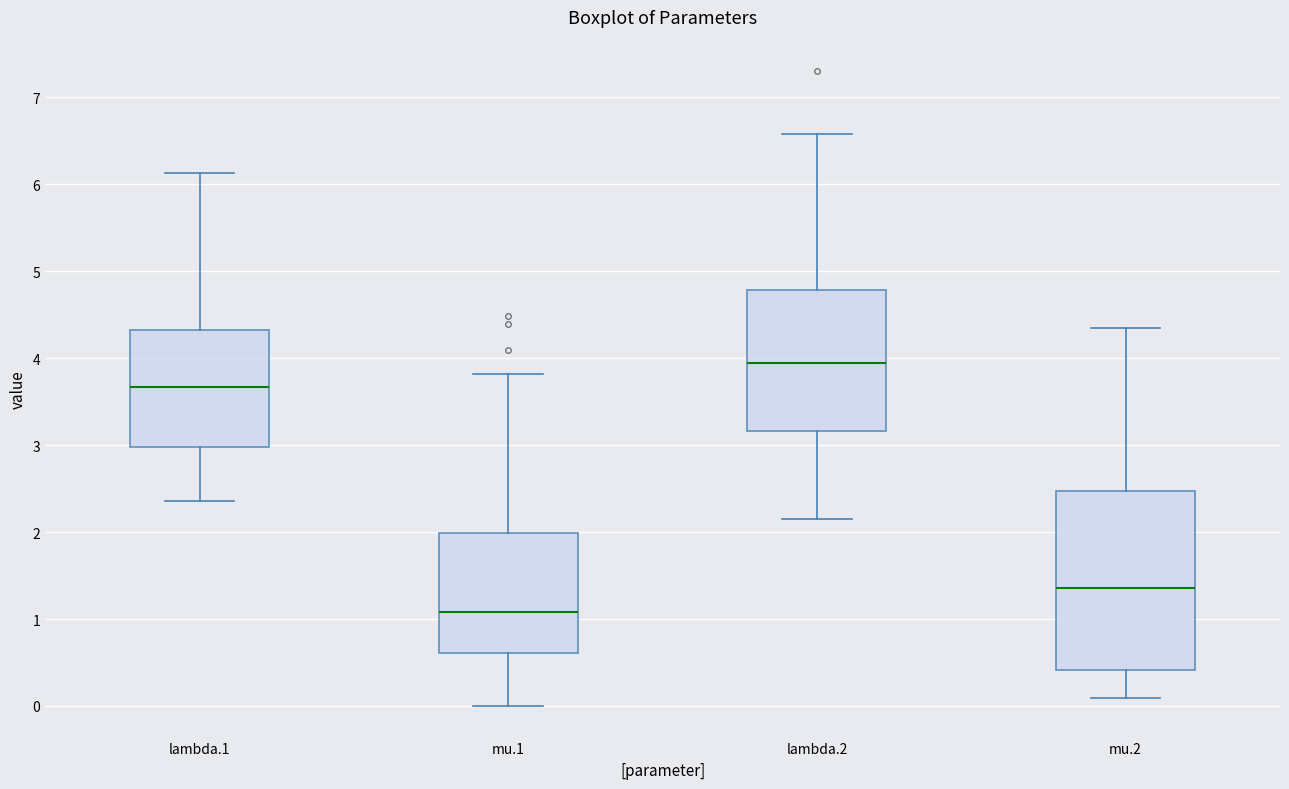

Where does the median line of the box for mu.2 sit on the y-axis? The values are not printed on the chart, so give them approximately, as read against the axis.

1.4